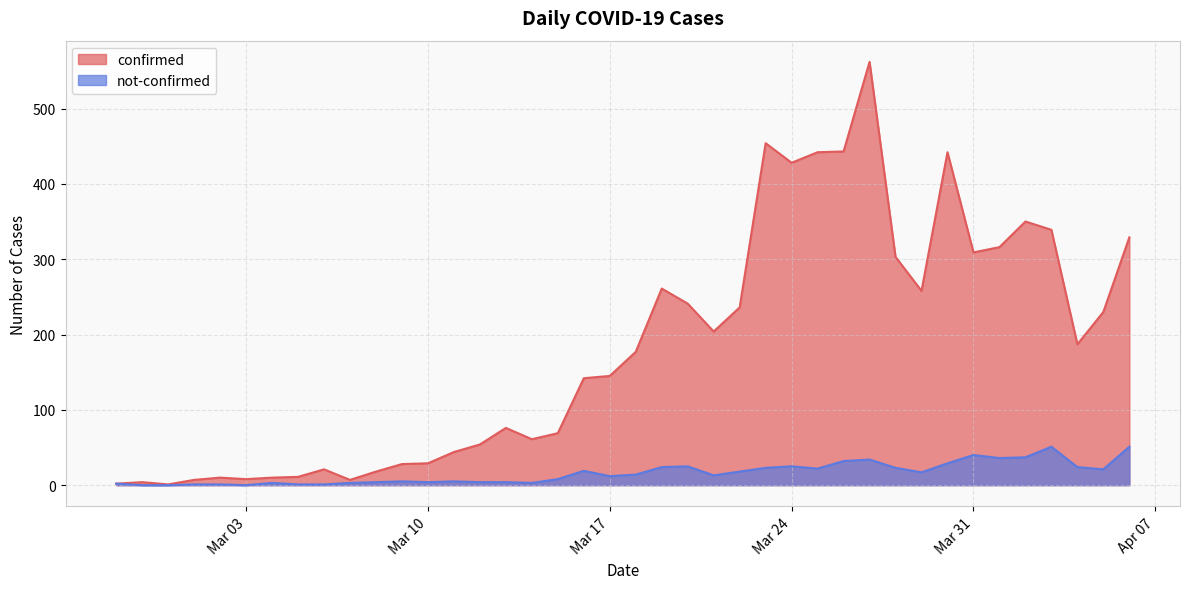

Where is the first local minimum for confirmed?

2020-02-29